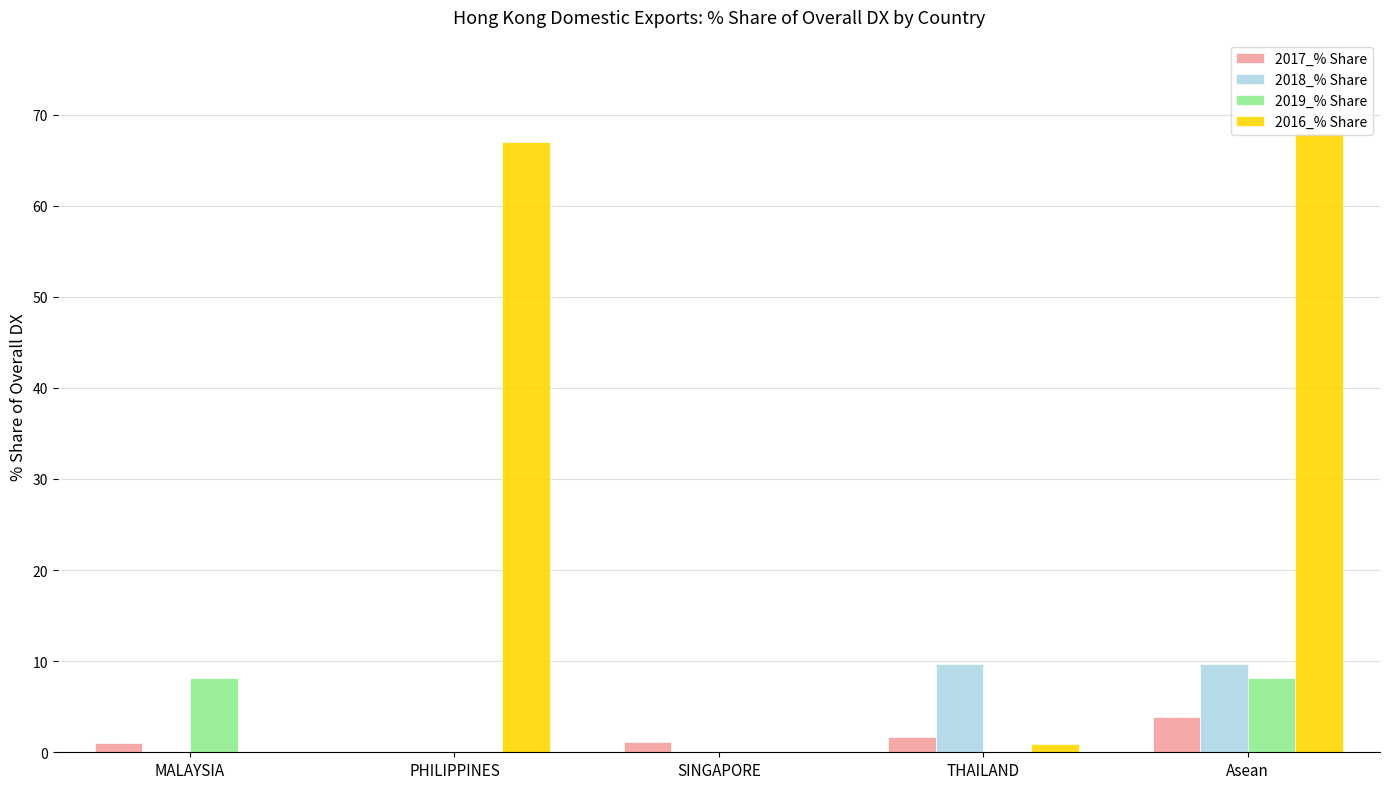

What is the maximum value for 2019_% Share?

8.2